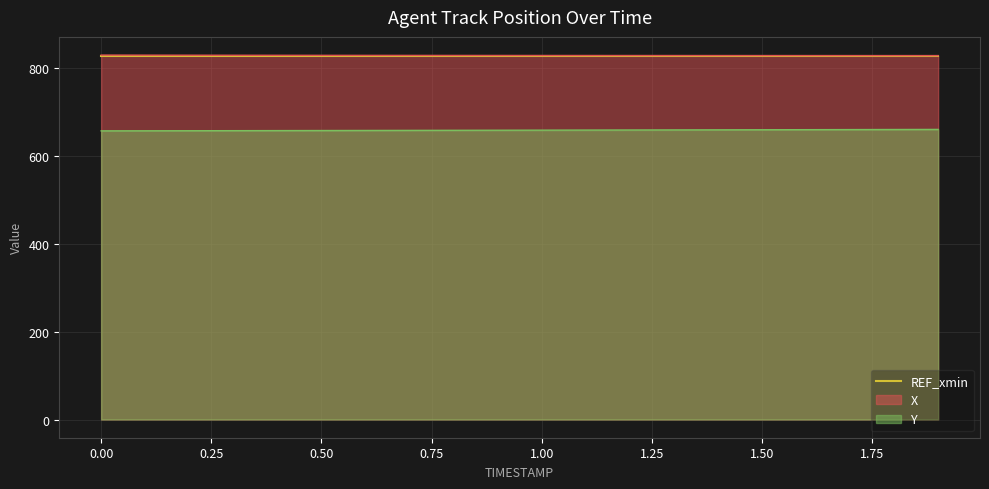

True or false: X and Y cross at least once.

False